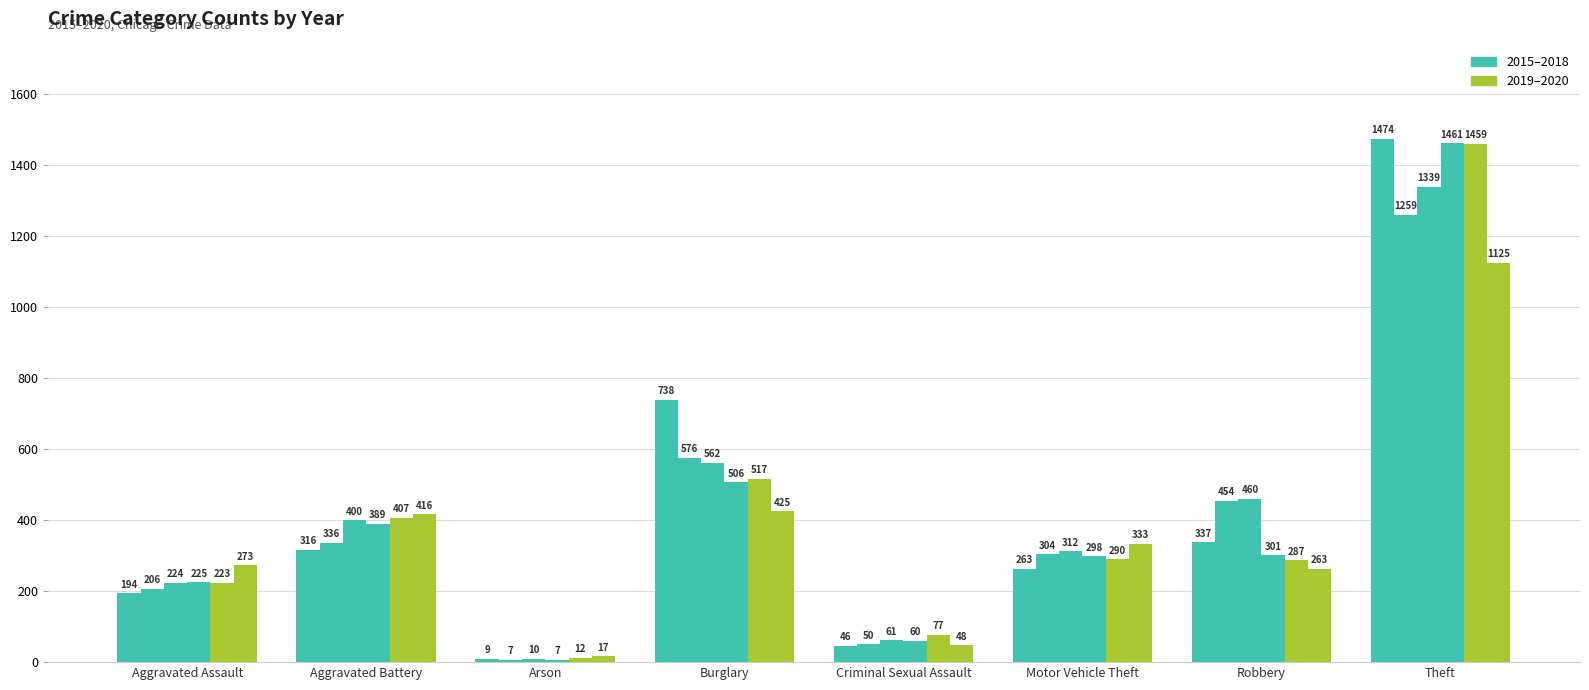

How many bars are there in total?

48